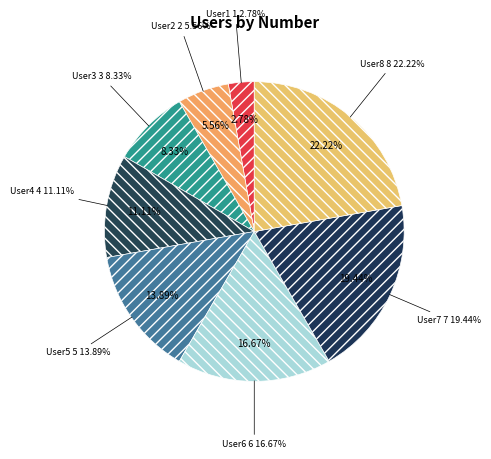

What is the change in value from User5 to User6?

+1